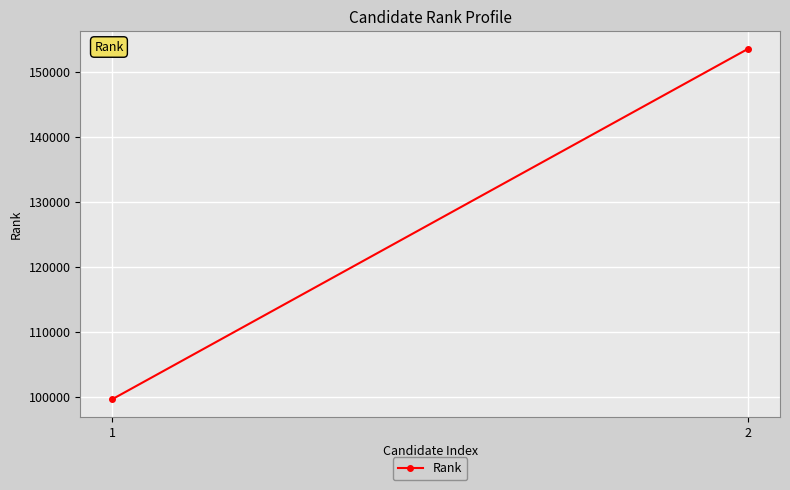

Which category has the highest value across all series?

2